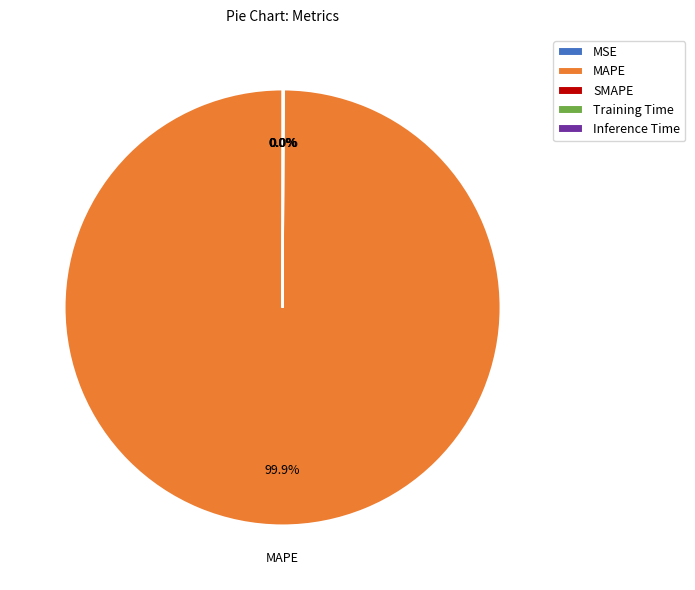

The Inference Time slice represents 1% of the pie. True or false?

False